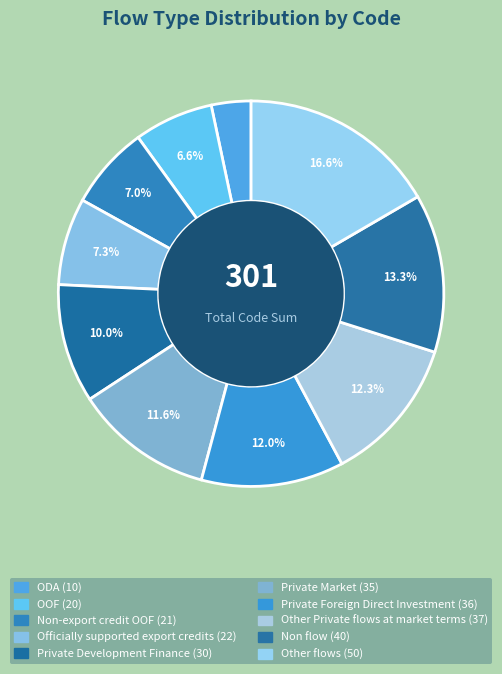

Combined, do Other flows and Other Private flows at market terms account for over 50%?

No